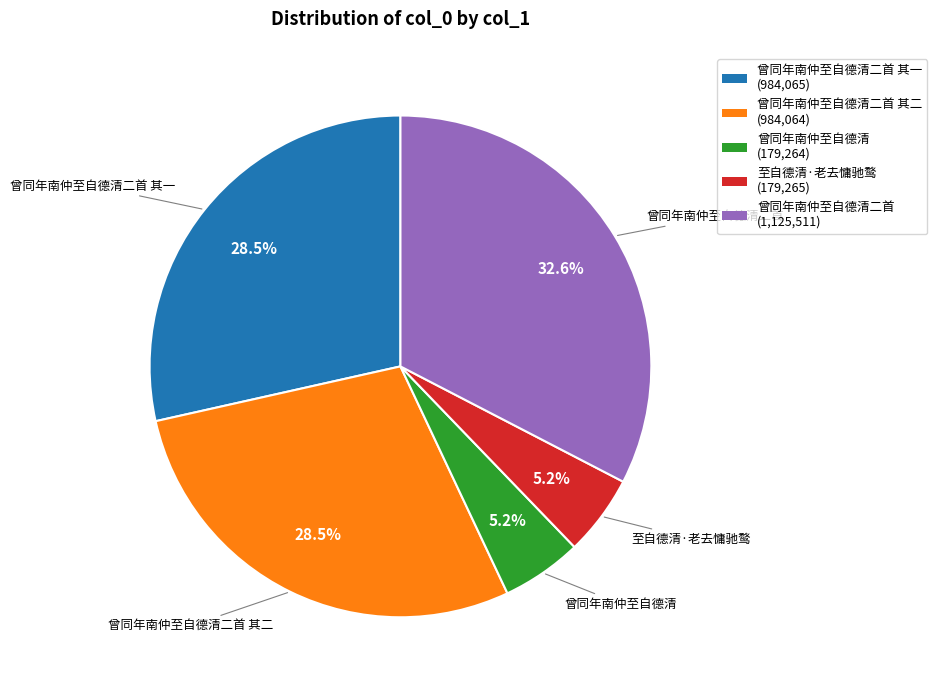

To the nearest percent, what is the difference between the largest and smallest slice percentages?

27%